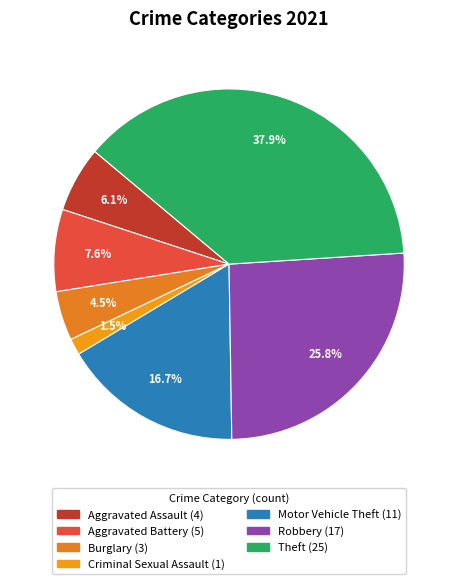

What is the ratio of the value at Aggravated Assault to the value at Robbery?

0.2